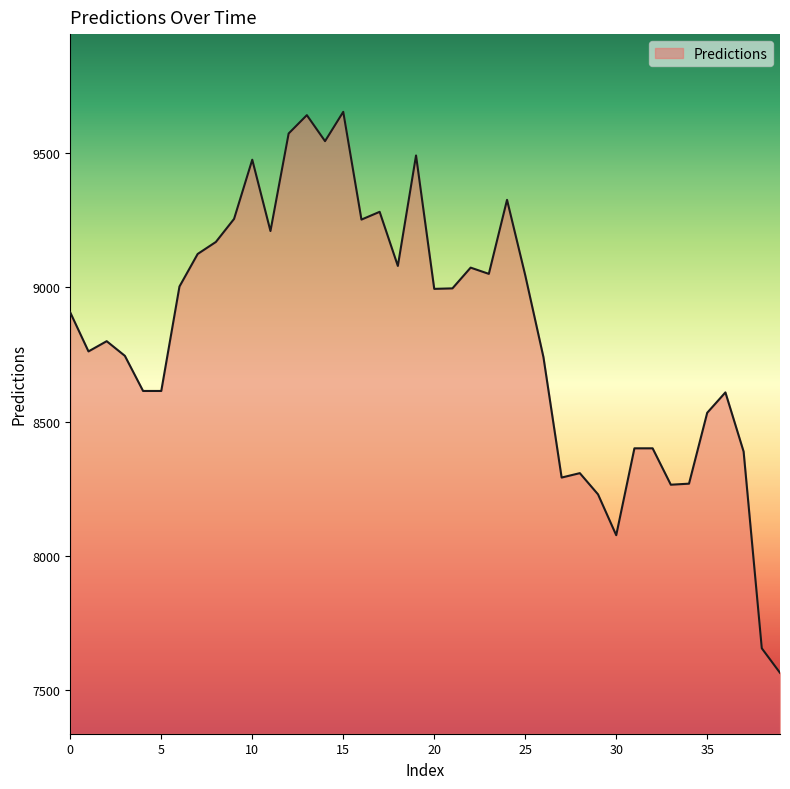

What is the smallest value displayed?

7564.1